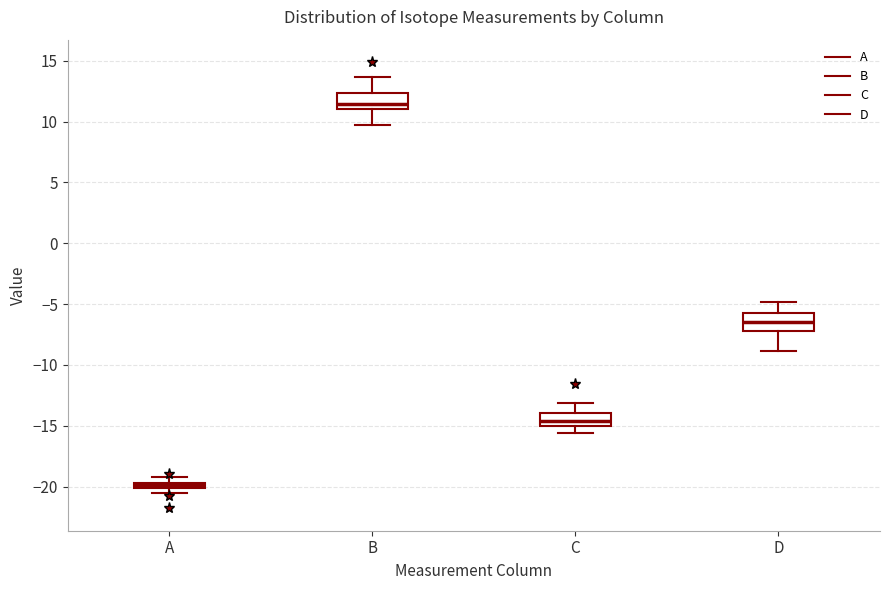

Which box's median line is the highest?

B